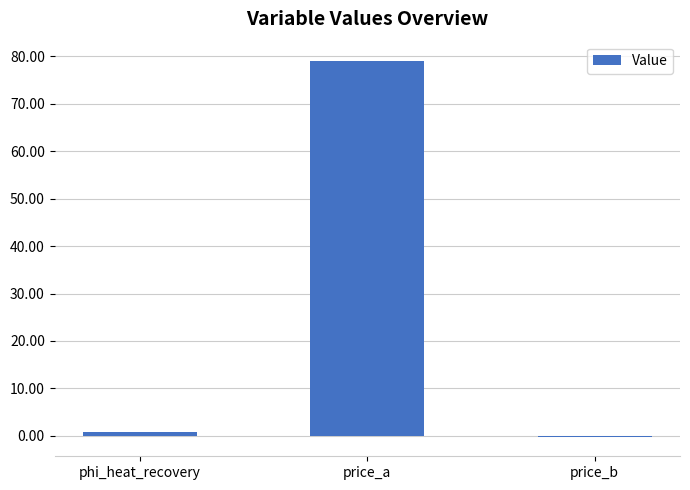

What value does the data have at phi_heat_recovery?

0.8